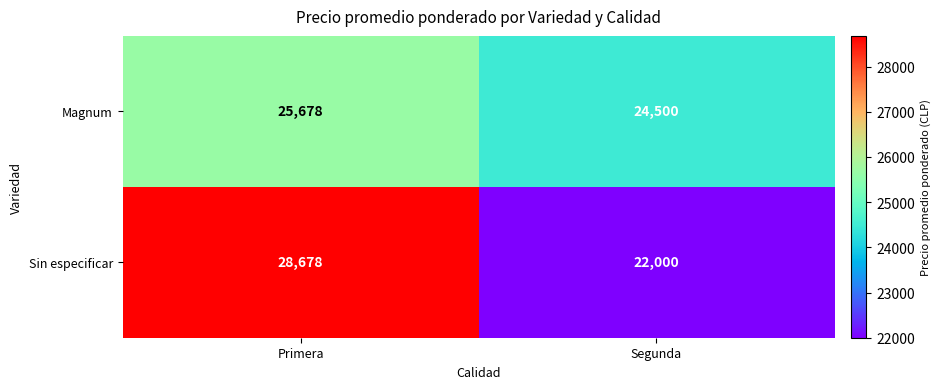

Which category has the lowest value across all series?

Segunda